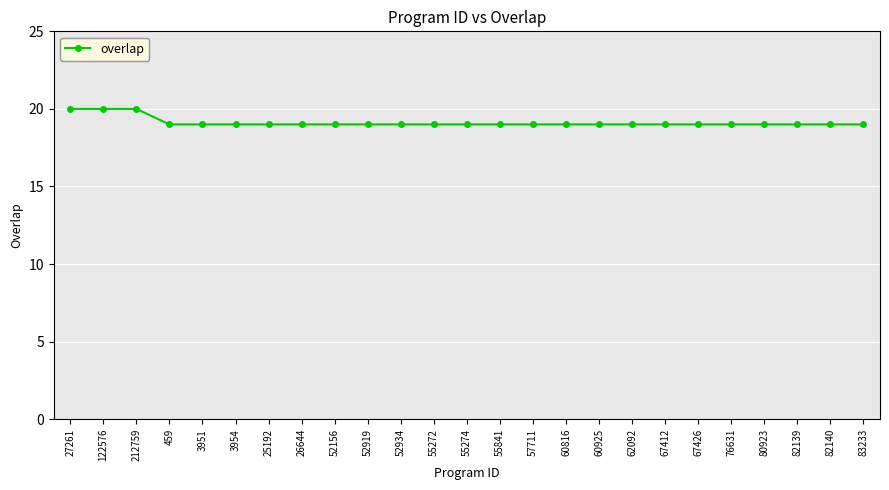

How many categories are shown in the chart?

25